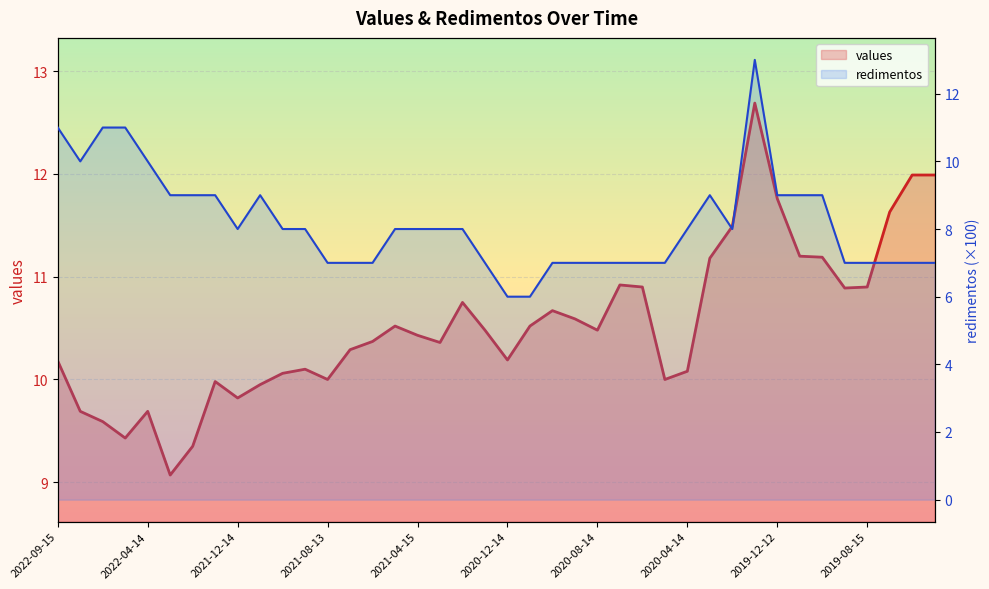

How many intersections are there between redimentos and values?

3